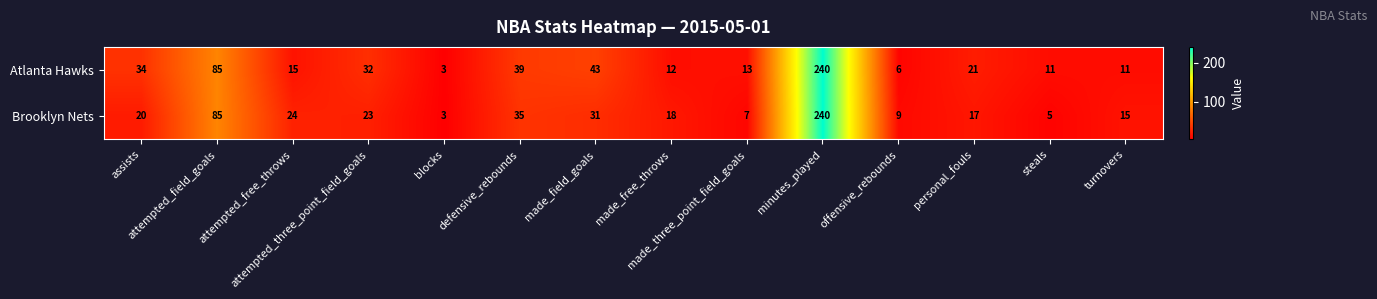

Rank the series by their average value, from highest to lowest.

Atlanta Hawks, Brooklyn Nets